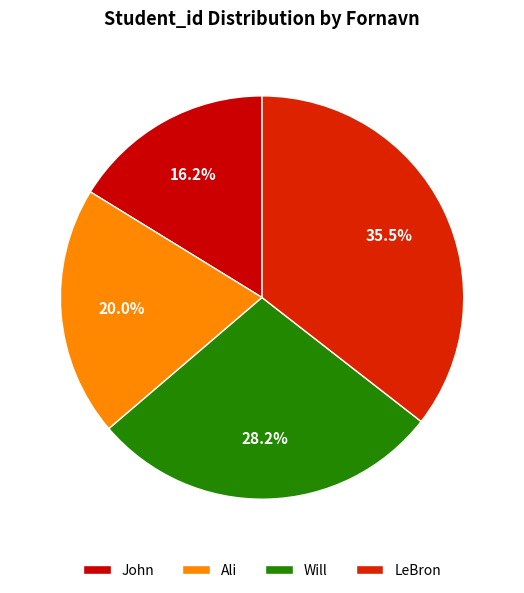

To the nearest percent, what is the average slice percentage?

25%